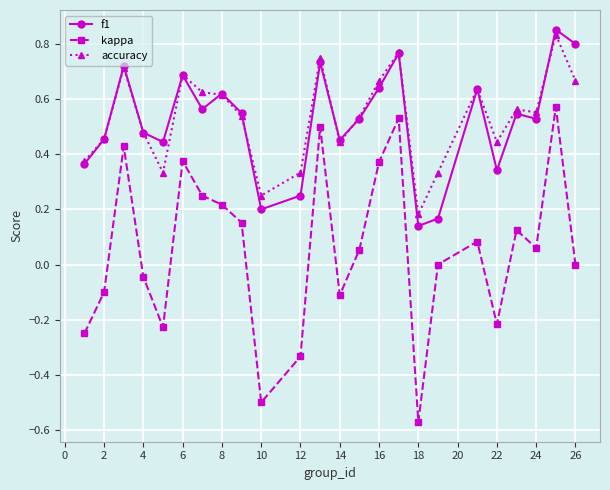

True or false: accuracy and kappa intersect in this chart.

False